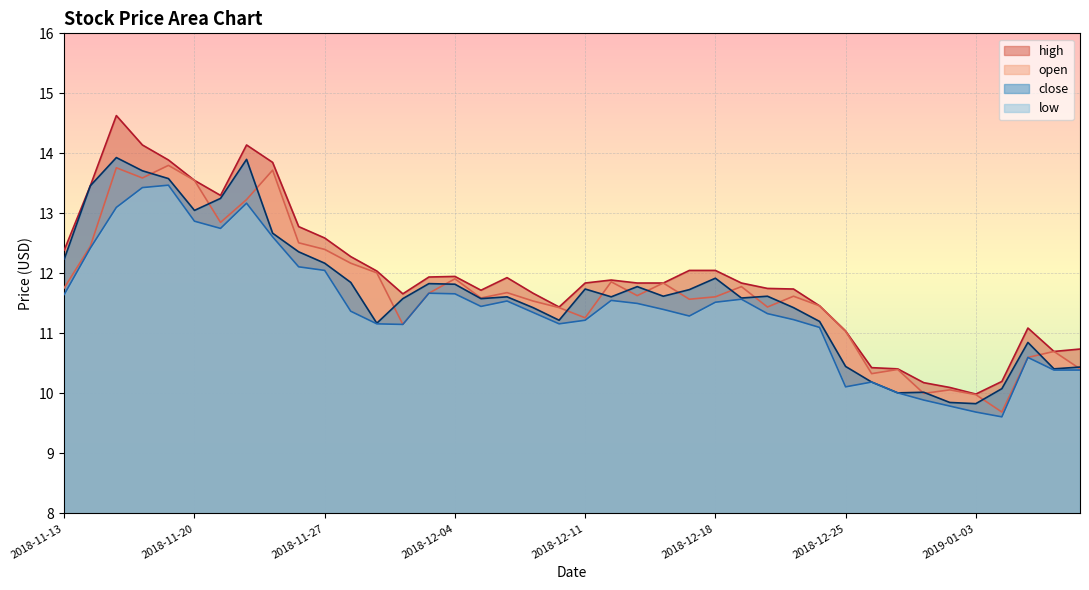

Is the value of low at 2019-01-07 greater than the value of high at 2018-12-26?

Yes